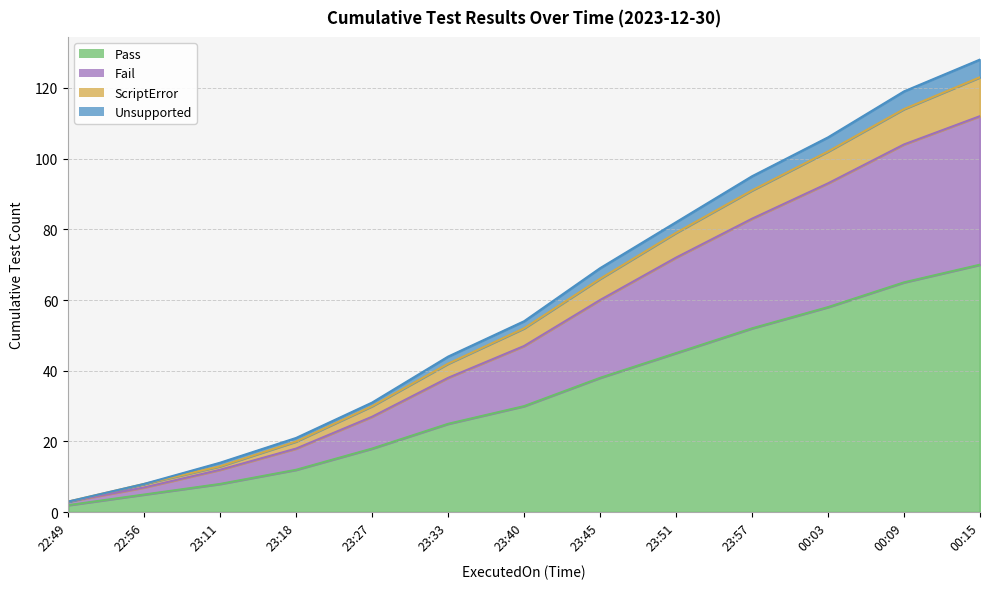

Which category has the lowest value in the ScriptError series?

22:49